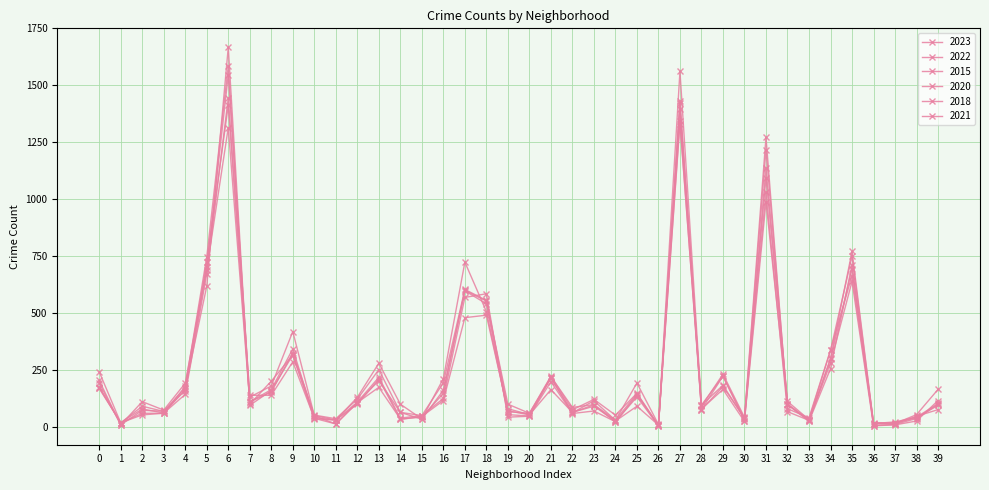

Is this an area chart (filled region under the line)?

No